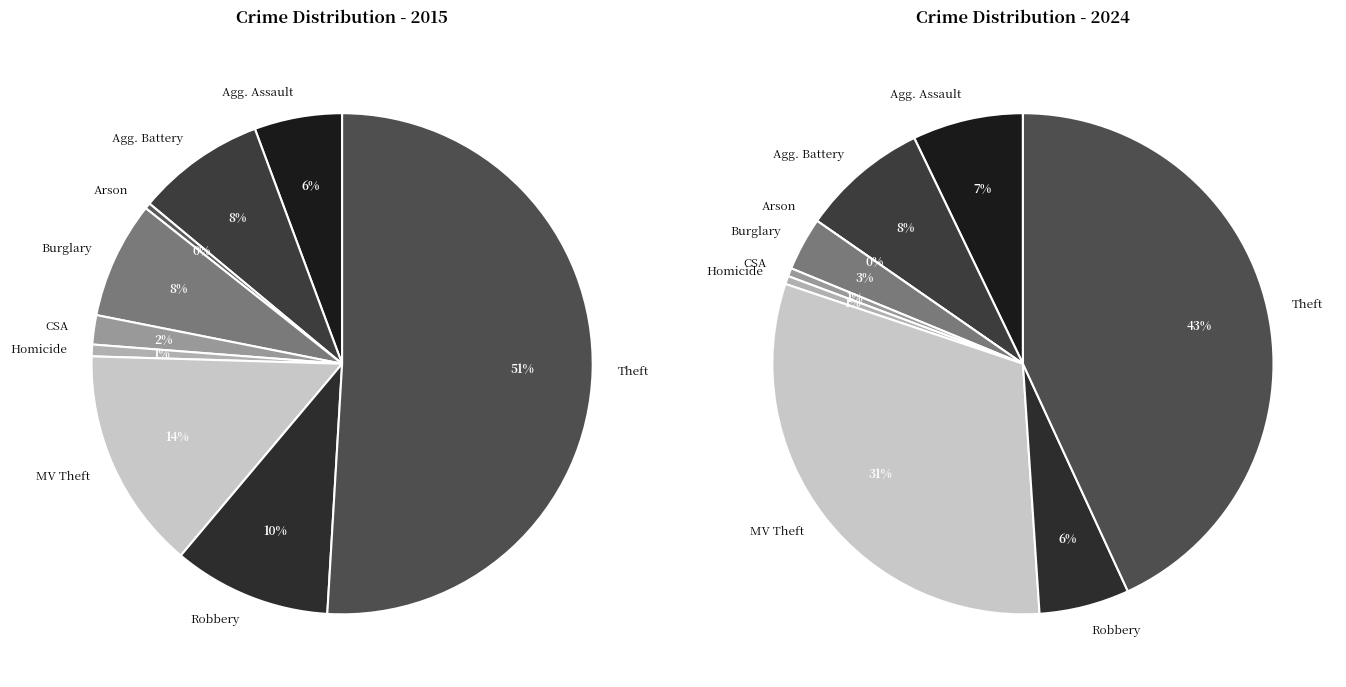

How many slices are in this pie chart?

9